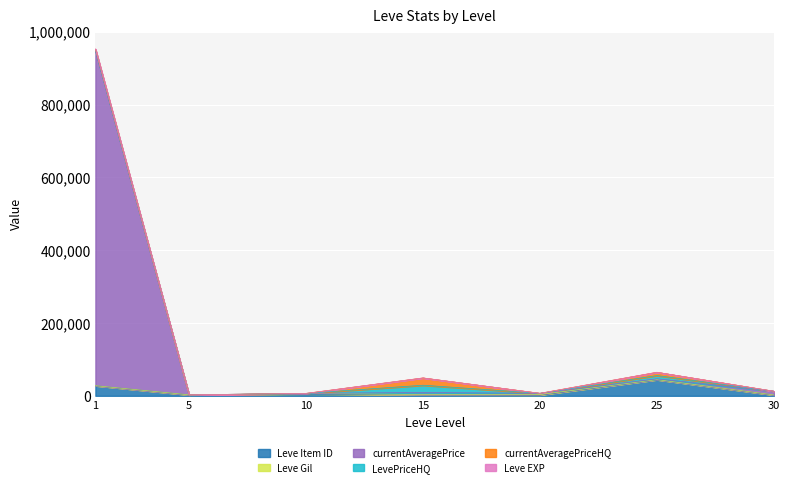

How many data points in Leve EXP are above 12480?

3